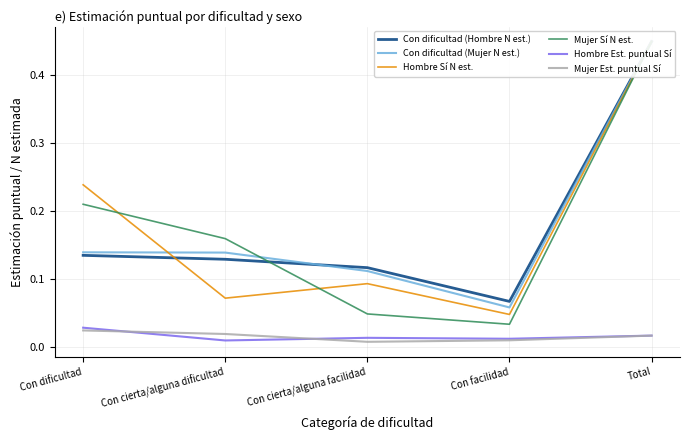

How many data points does each series have?

5